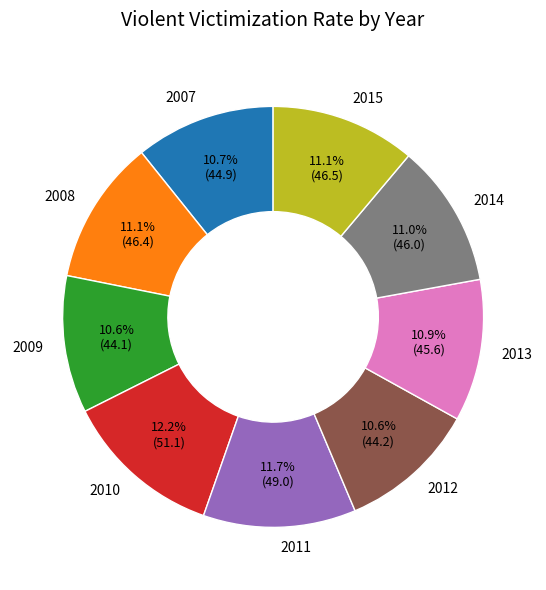

To the nearest percent, what is the average slice percentage?

11%